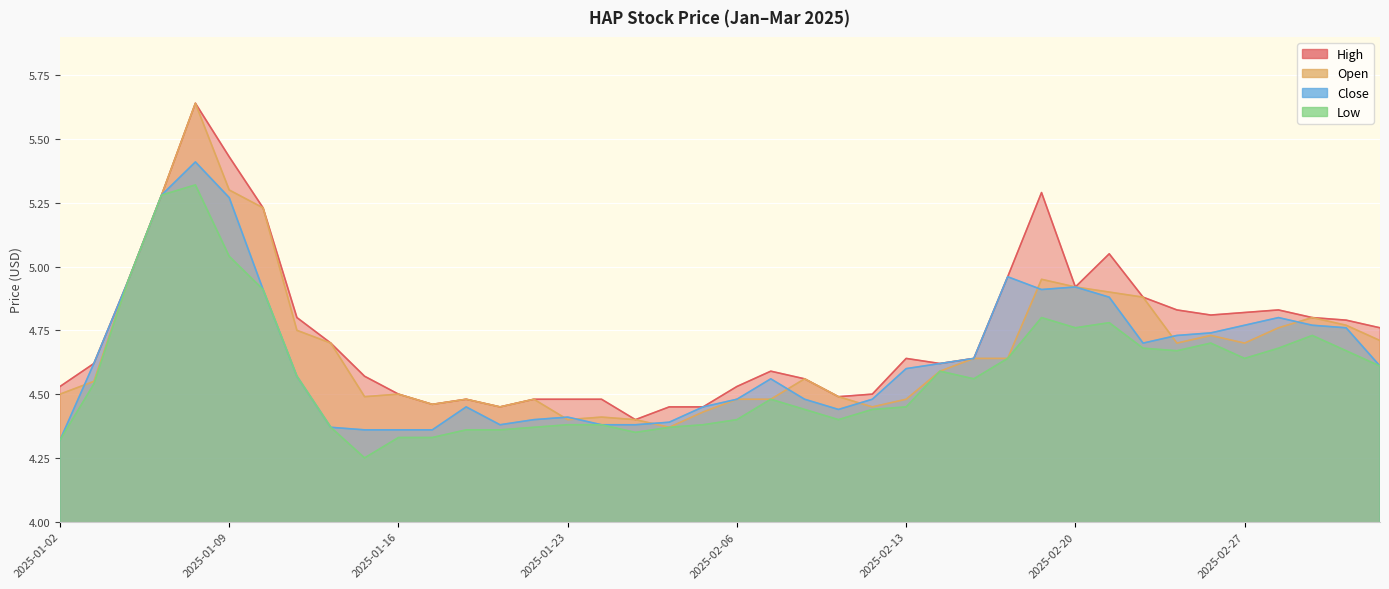

List the series in order of their overall mean, lowest first.

low, close, open, high